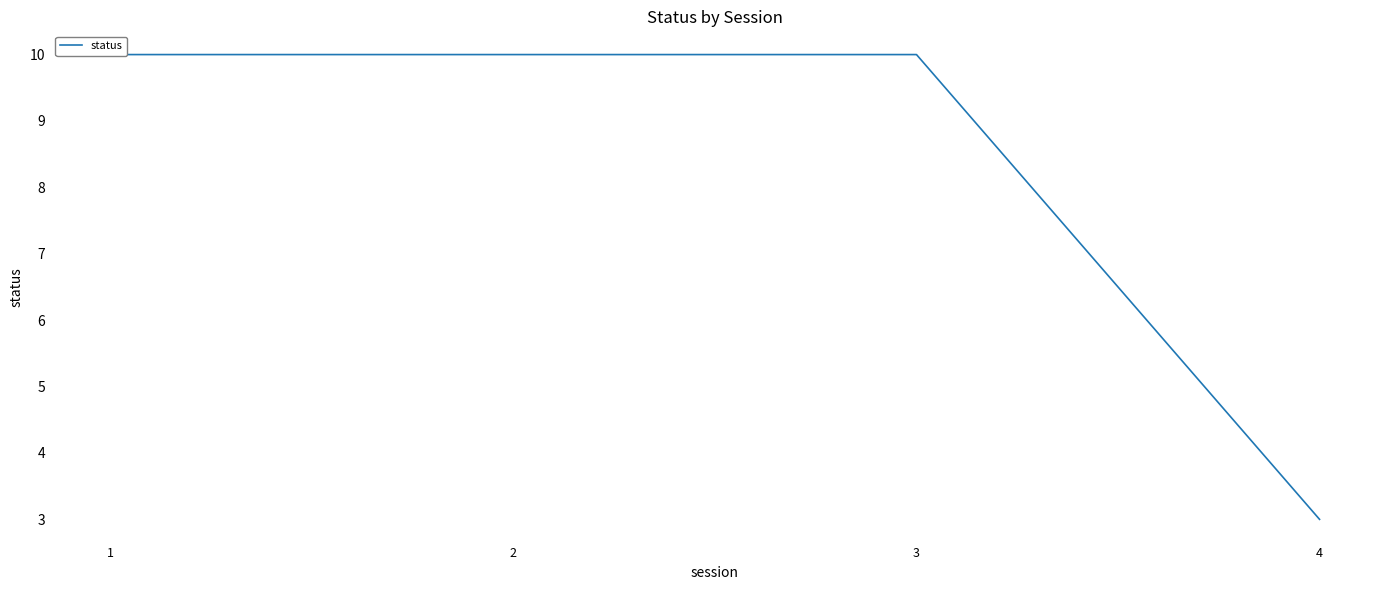

Read the value at 2.

10